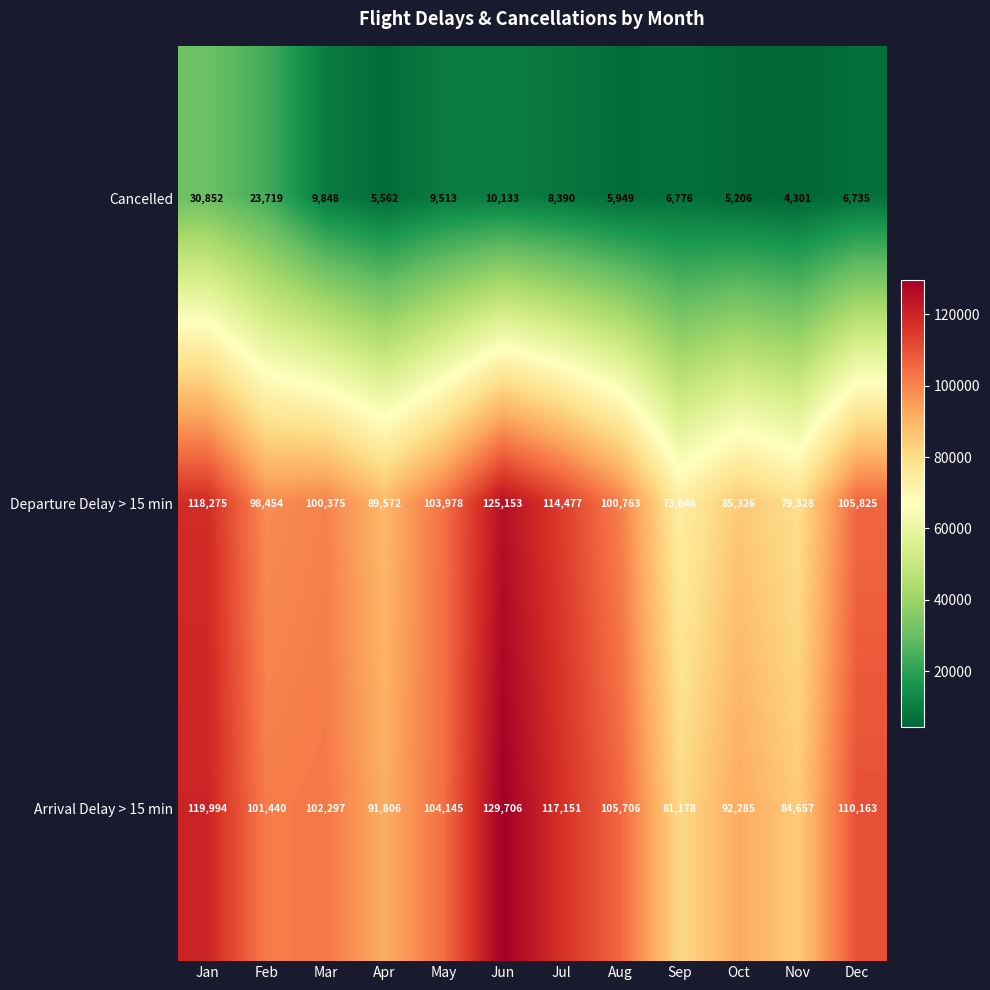

At how many categories does at least one series exceed 20274?

12